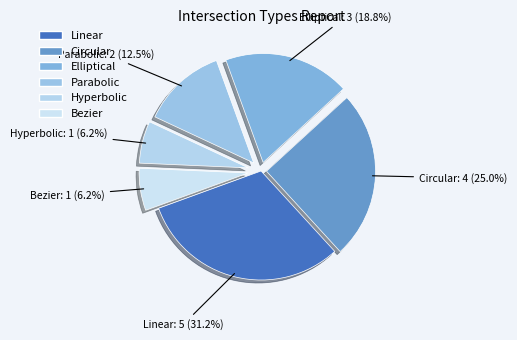

Is the sum of Circular and Parabolic greater than half?

No